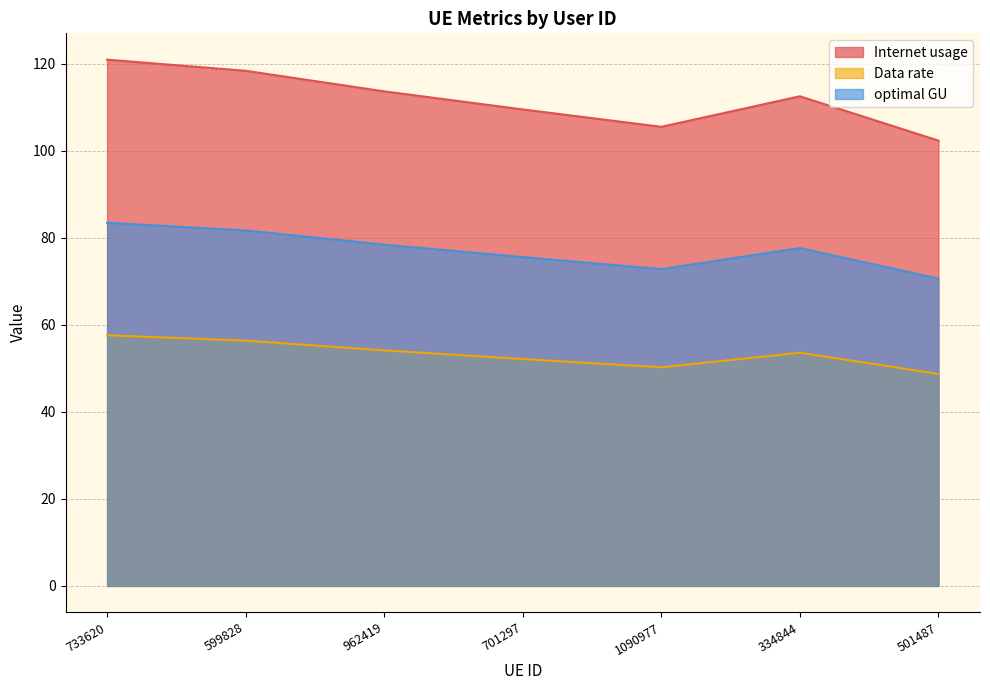

How many data points in Internet usage are above 112?

4